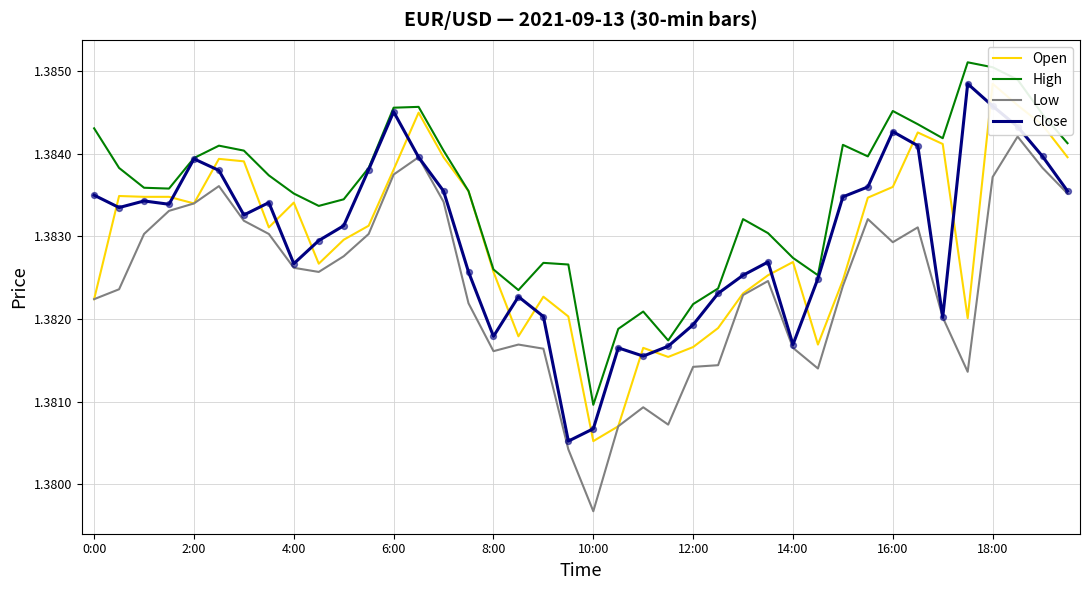

What are all the series names shown in the legend?

Open, High, Low, Close